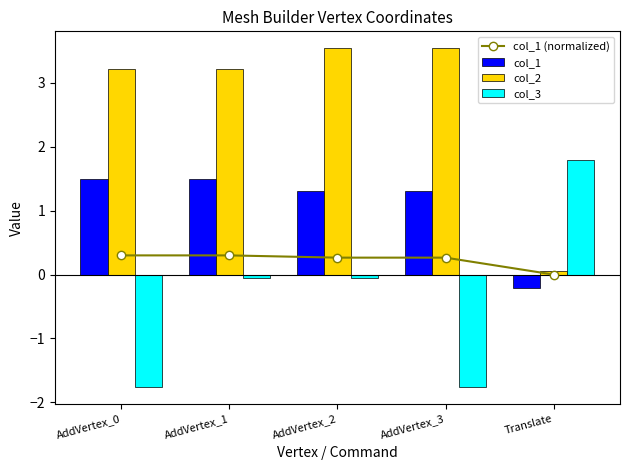

Count the number of categories in the chart.

5